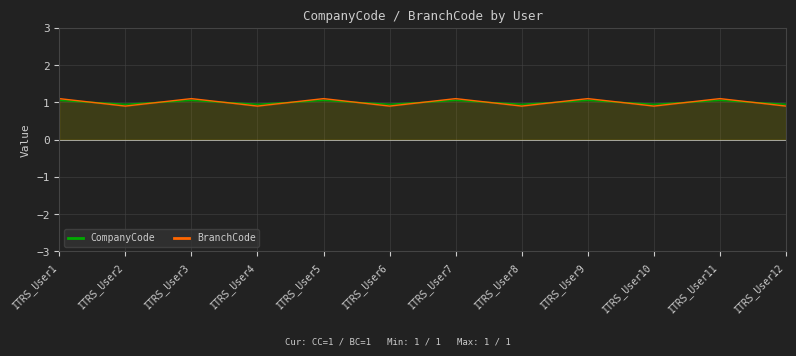

At which label does BranchCode reach its peak?

ITRS_User1